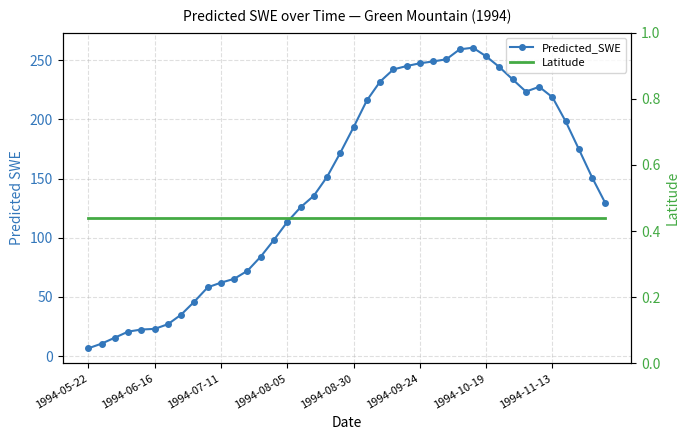

At which label does Predicted_SWE reach its minimum?

1994-05-22